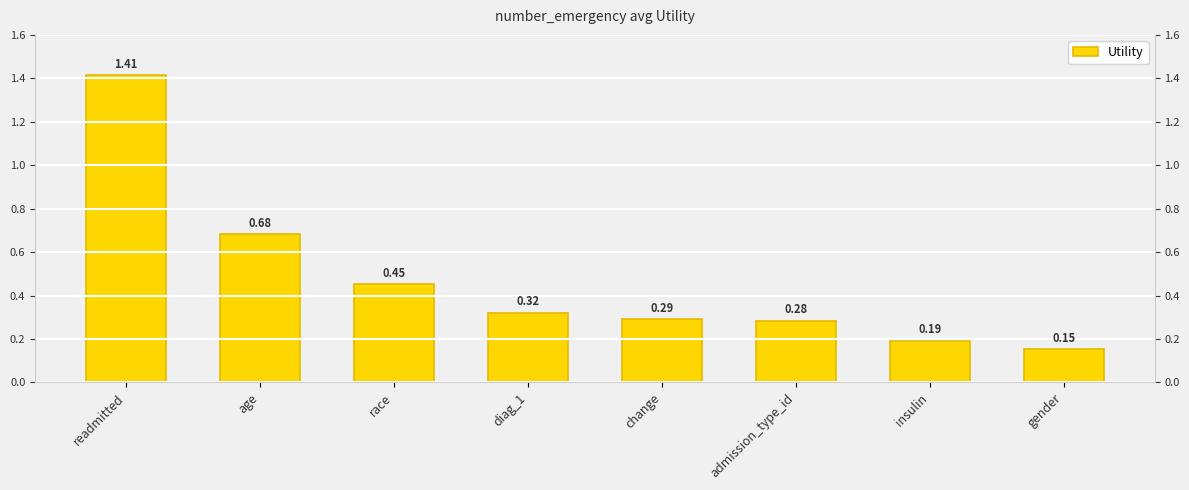

Are the bars grouped side by side (vs. stacked)?

No